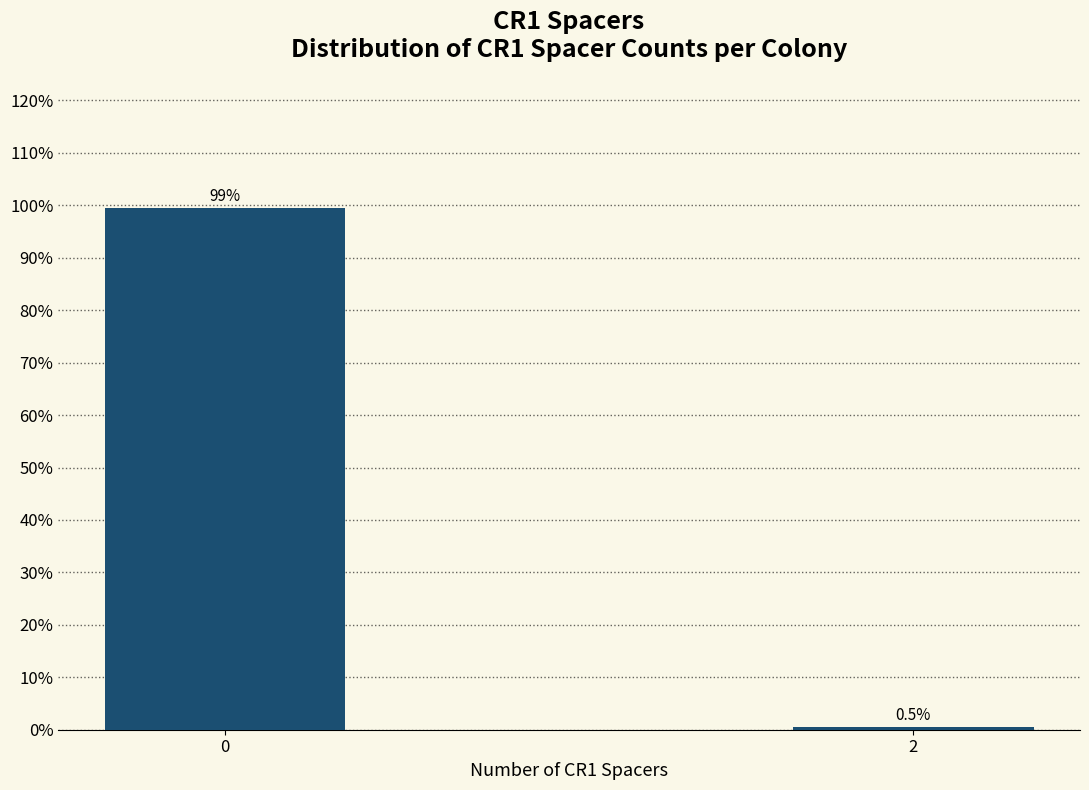

Reading right to left, transcribe all the data shown in this chart.

2=0.5	0=99.5